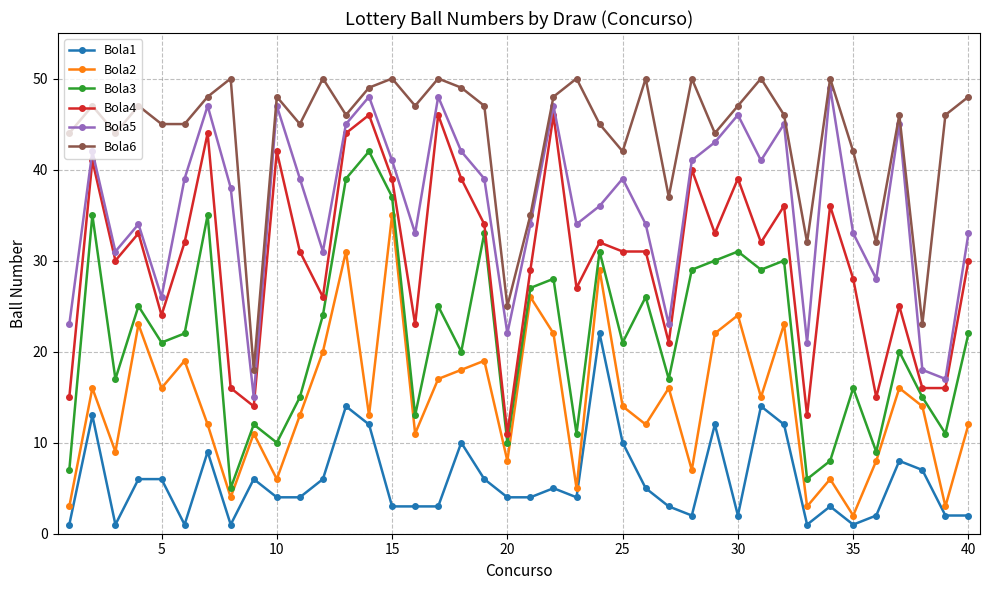

Which series has the largest total across all categories?

Bola6